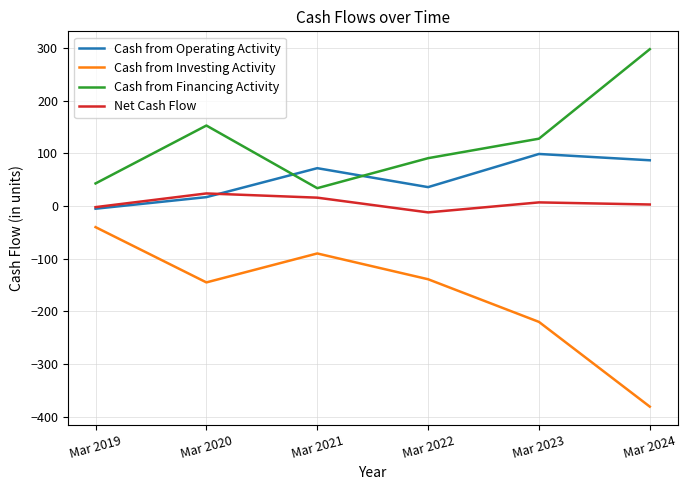

True or false: Cash from Investing Activity has a value of -30 at Mar 2020.

False